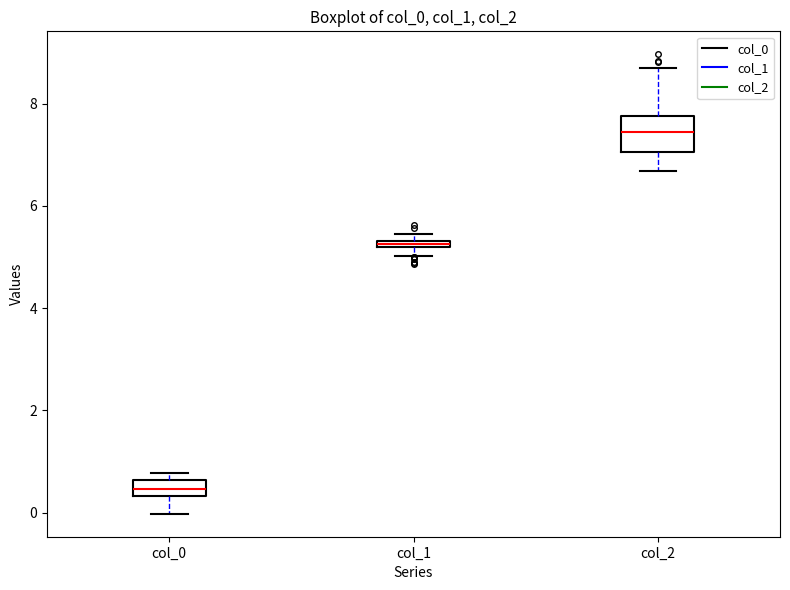

Which box's median line is the lowest?

col_0